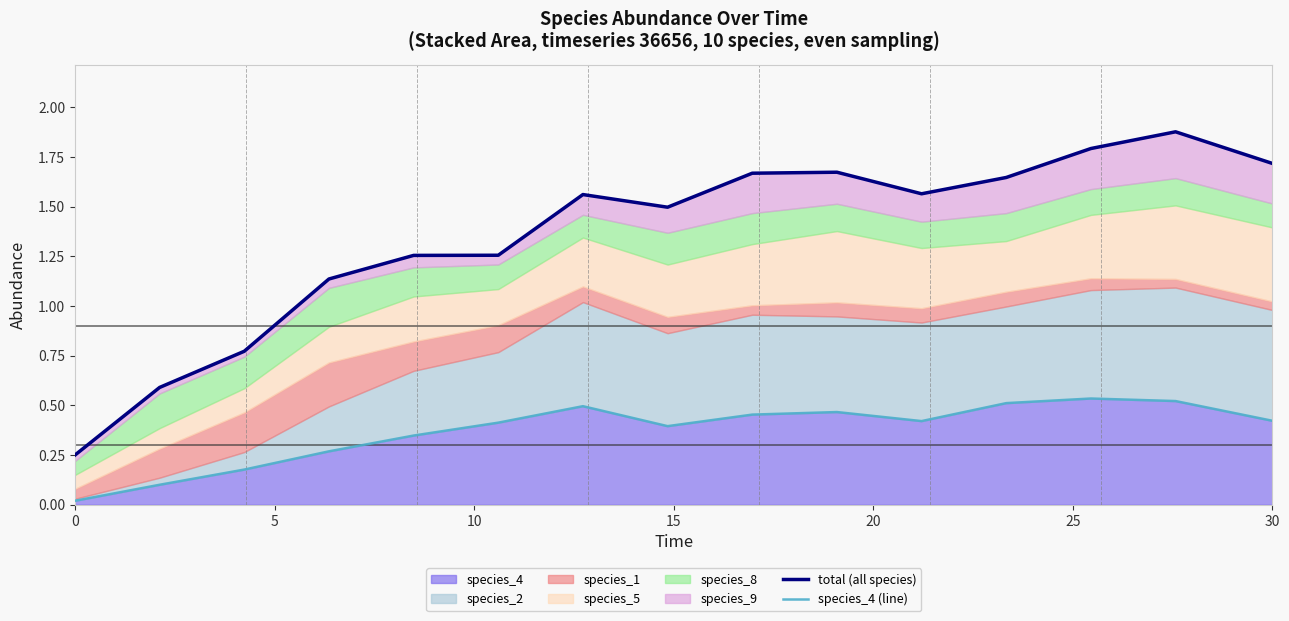

Which series has the largest total across all categories?

total (all species)